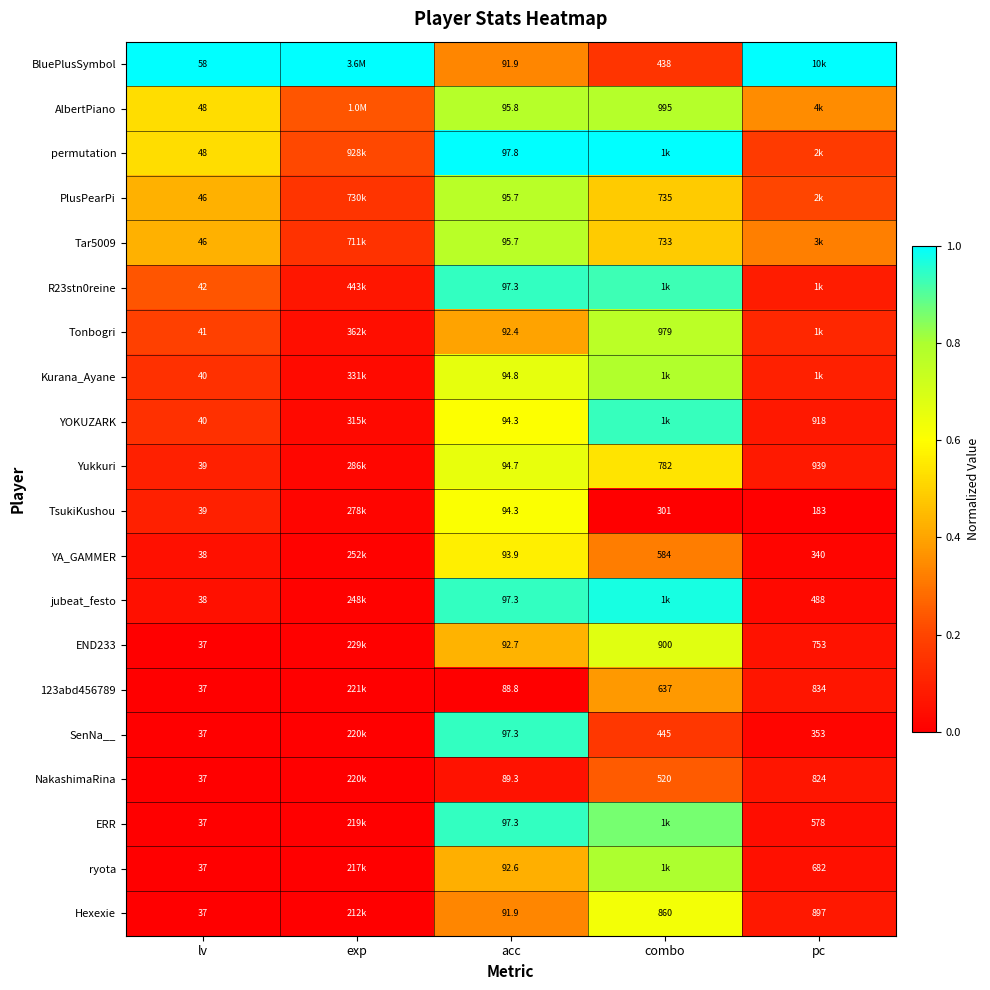

Is the value of Yukkuri at pc greater than the value of SenNa__ at lv?

Yes